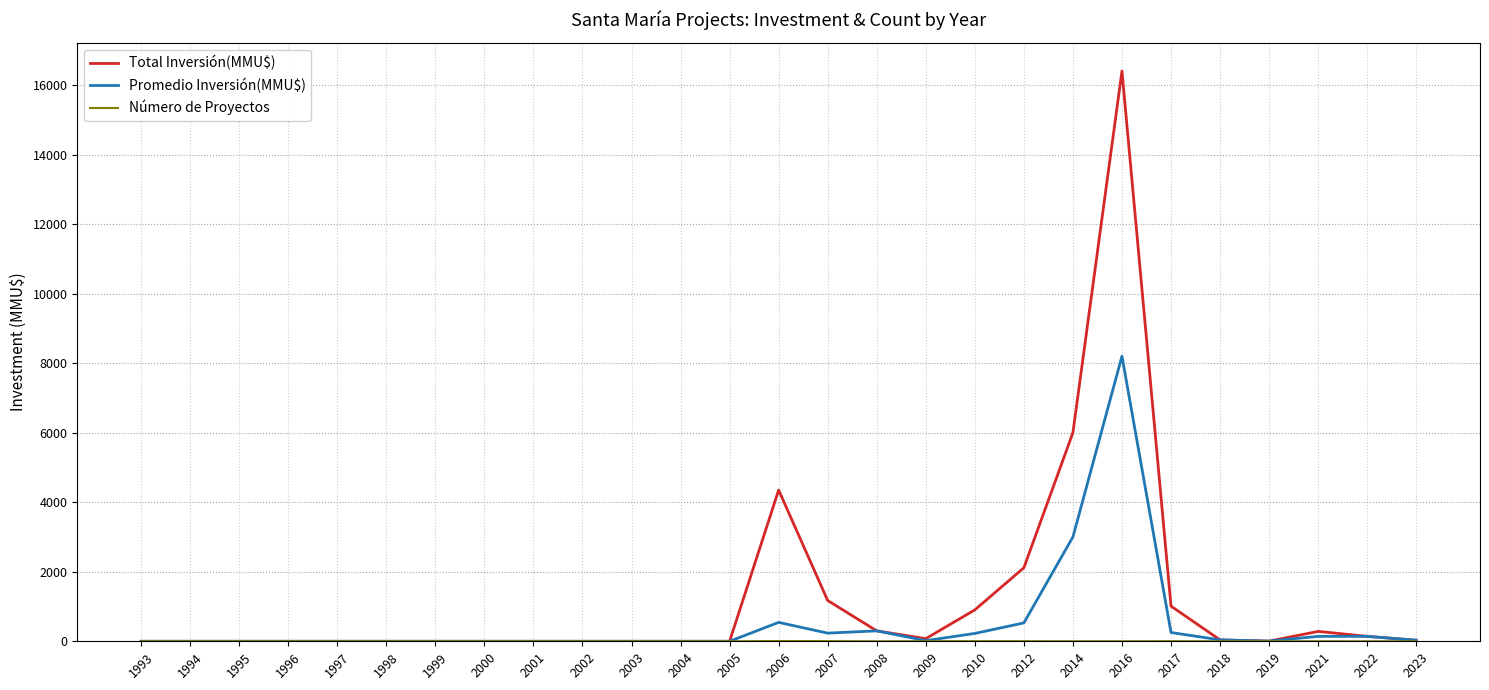

What is the greatest value displayed?

16400.0